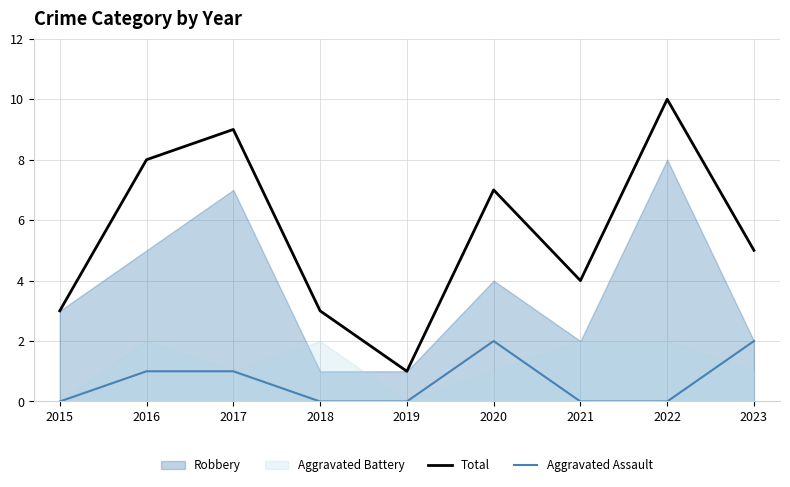

What is the difference between the highest and lowest values at 2018?

3